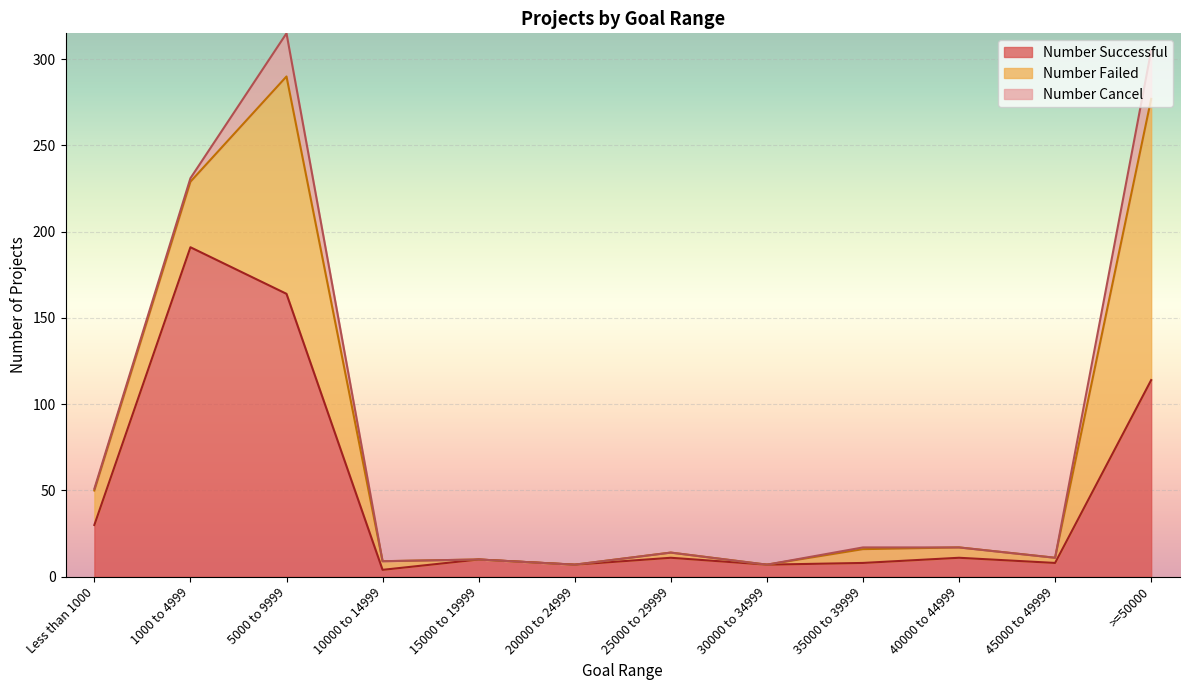

How many lines are shown in the chart?

3